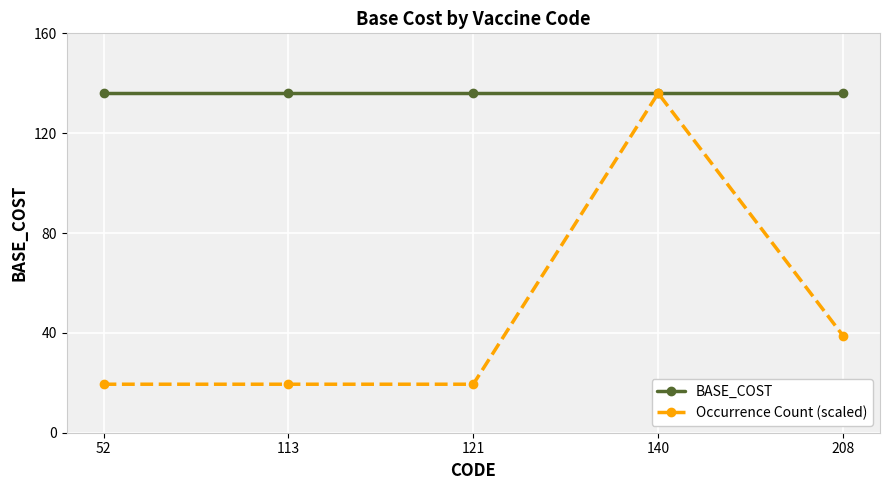

What is the total value across all series at 113?

155.4